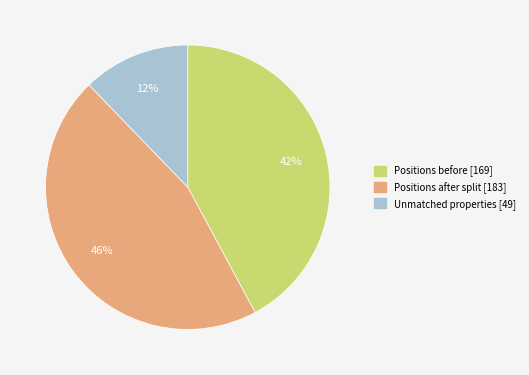

Combined, do Positions before and Unmatched properties account for over 50%?

Yes